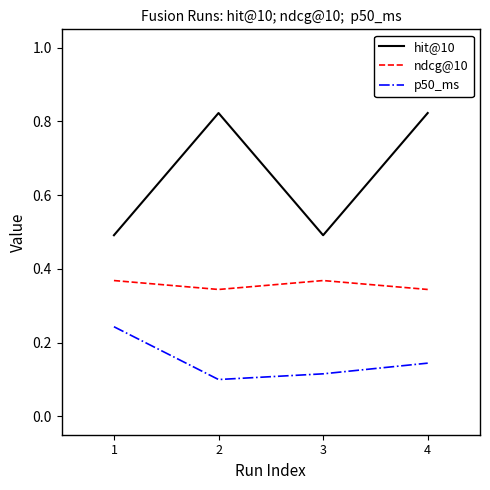

Between 1 and 4, which series saw the biggest shift?

hit@10